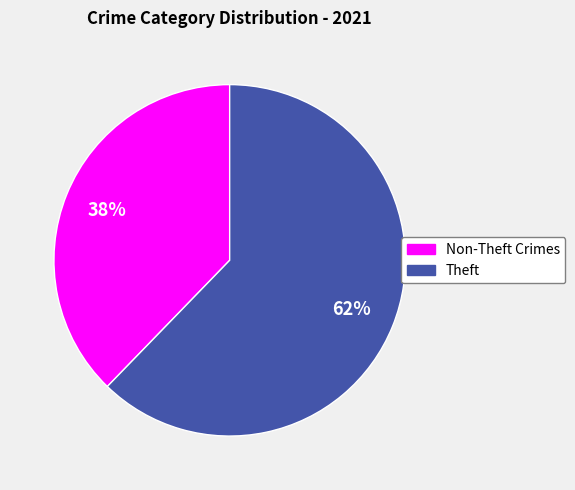

Does any single category account for the majority?

Yes